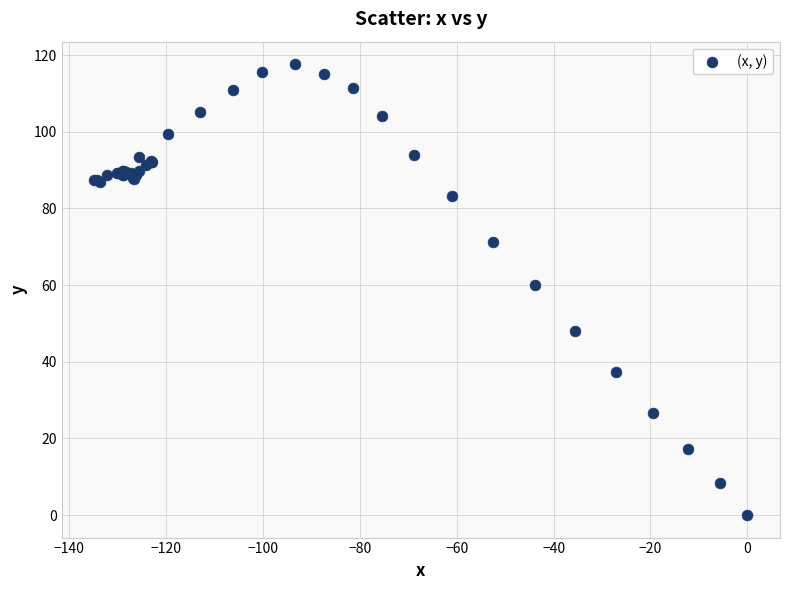

What Y value in the scatter plot is closest to 58?

60.1